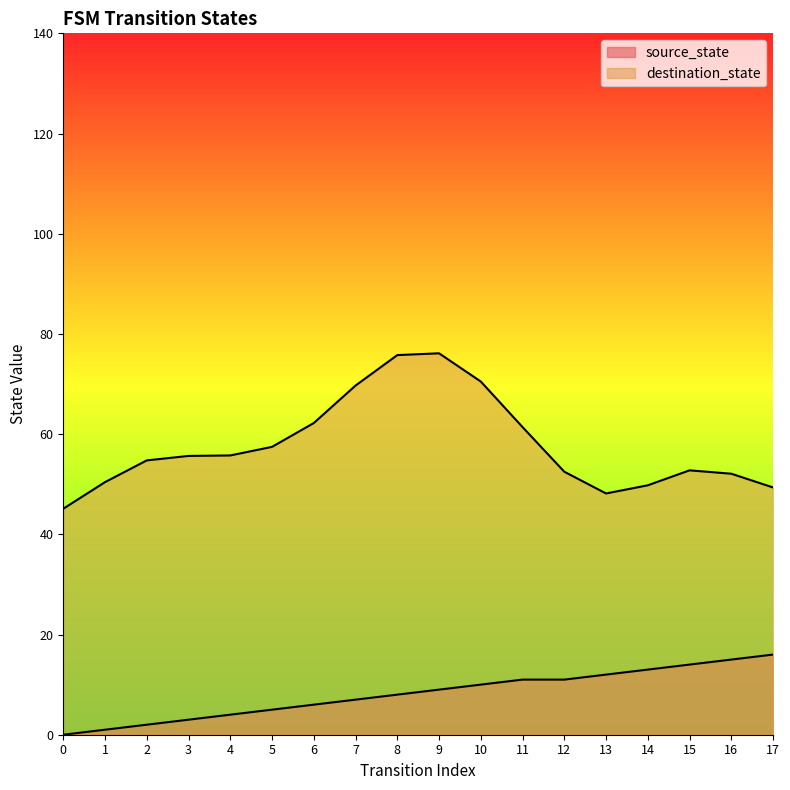

How many lines are shown in the chart?

2